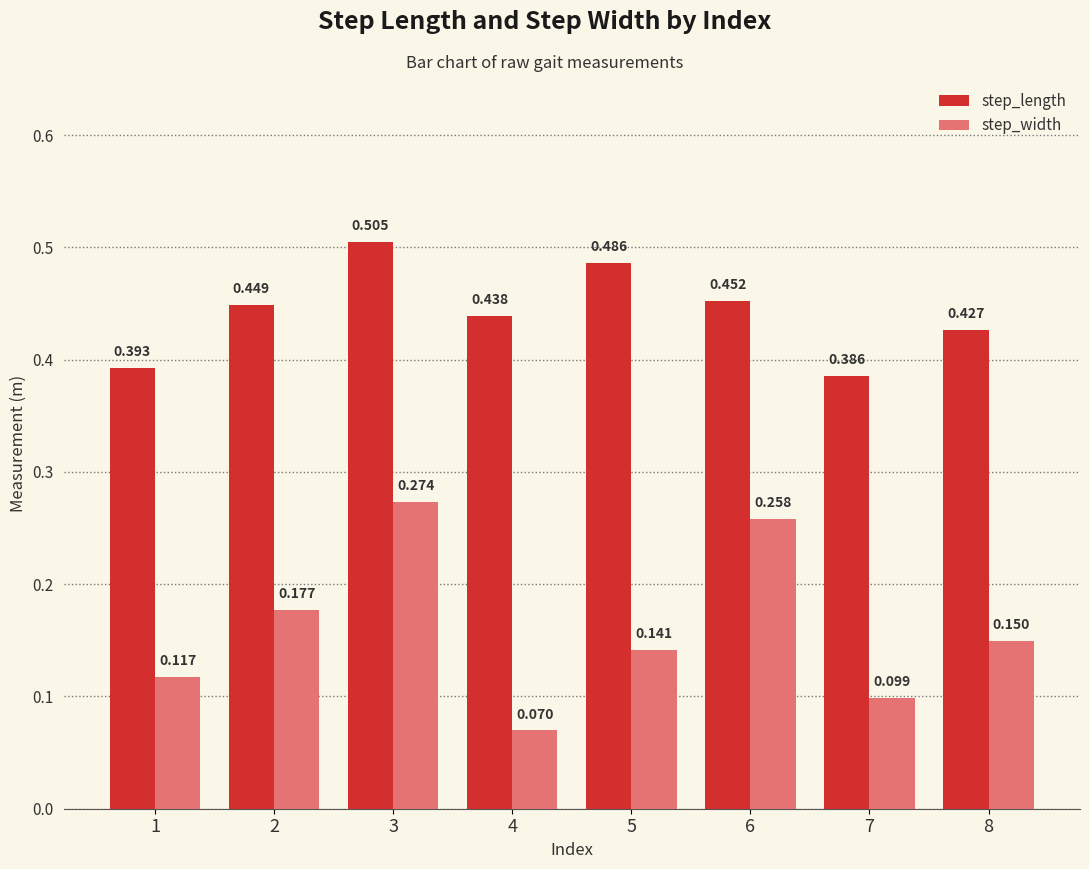

Which series has the largest total across all categories?

step_length